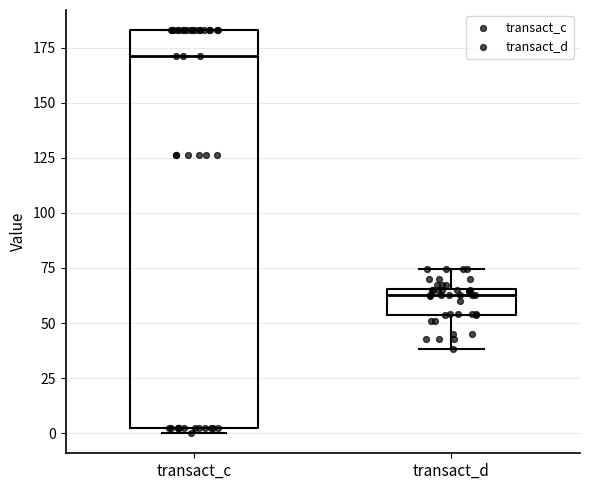

Reading left to right, read every box against the y-axis: the position of its median line, the range the box covers, and the ends of its whiskers. The values are not printed on the chart, so give them approximately, as read against the axis.

transact_c: median 170, box 0 to 185, whiskers 0 (just below the box's lower edge) to 185
transact_d: median 65 (just below the box's upper edge), box 55 to 65, whiskers 40 to 75